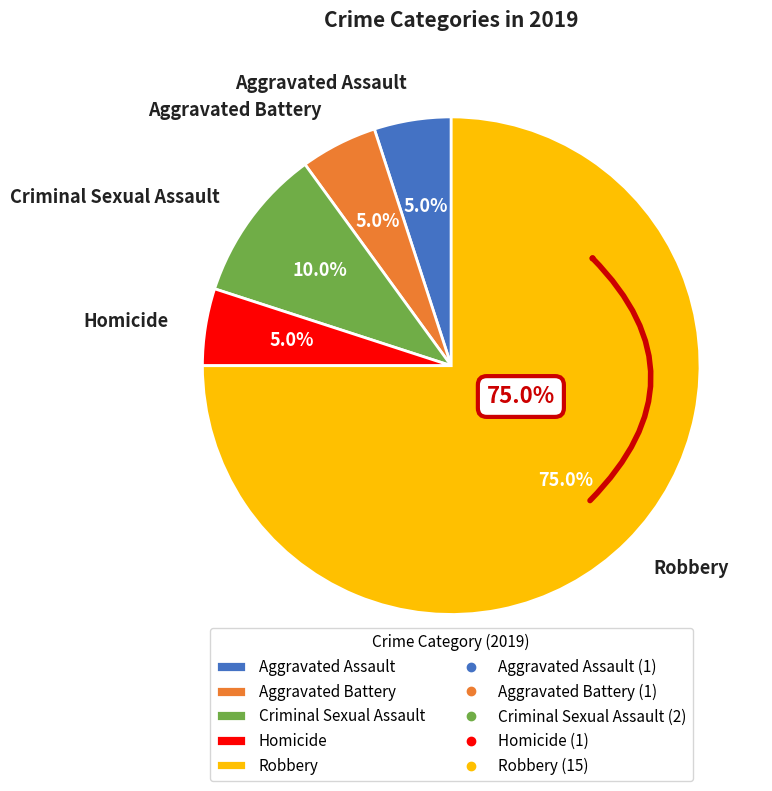

Which category has the smallest portion of the pie?

Aggravated Assault